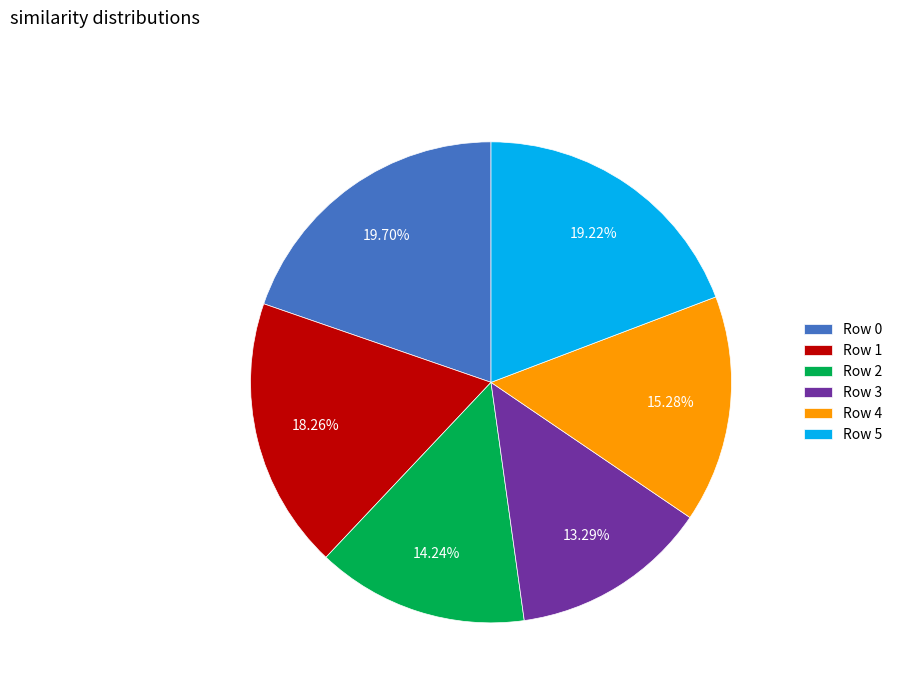

How many segments does this pie chart have?

6